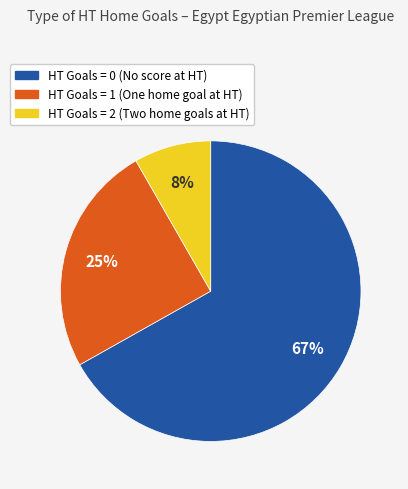

What is the smallest slice in the pie chart?

HT Goals = 2